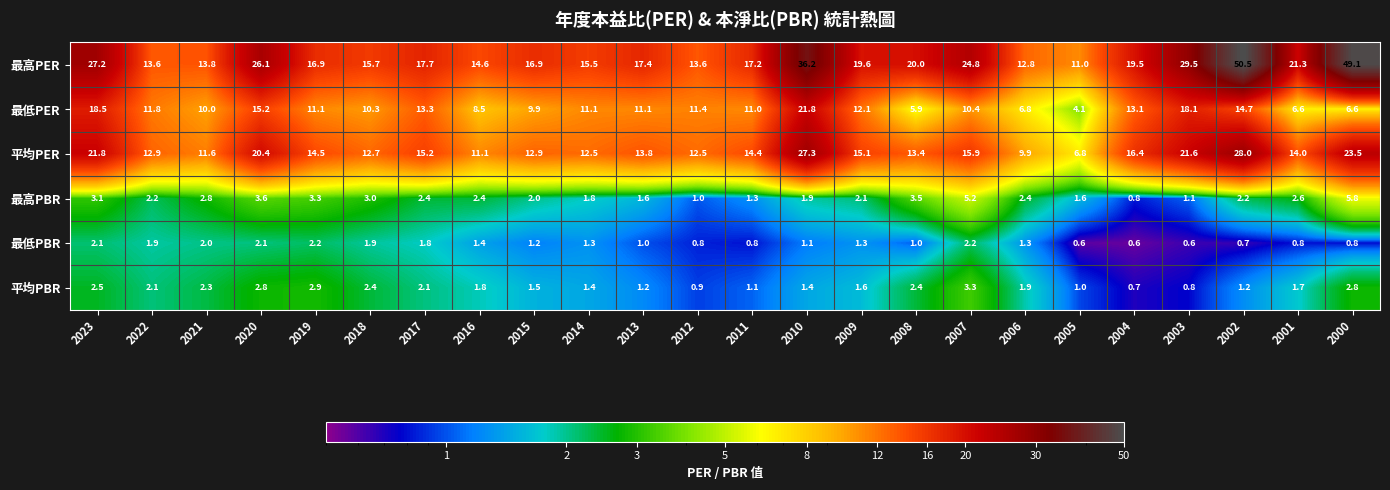

True or false: 平均PER has a value of 15.9 at 2007.

True